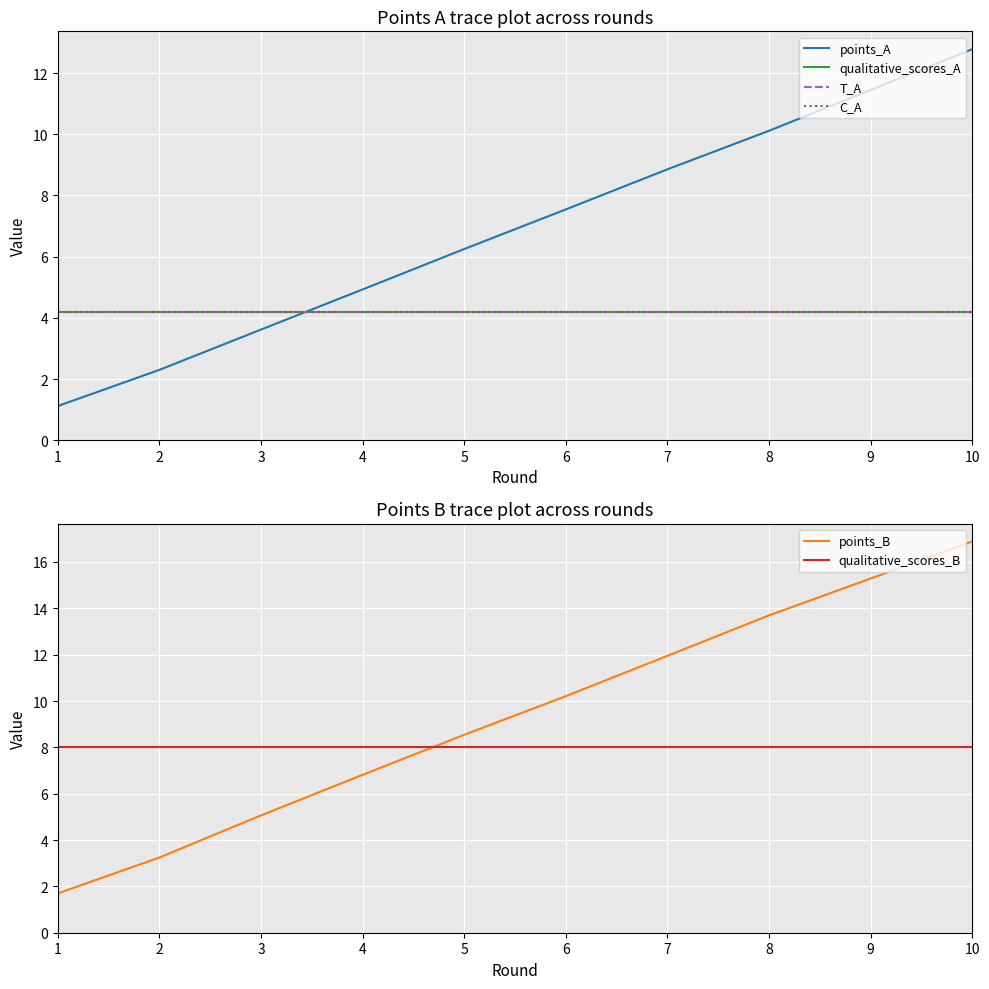

What is the sum of the points_B values at 1 and 5?

10.2